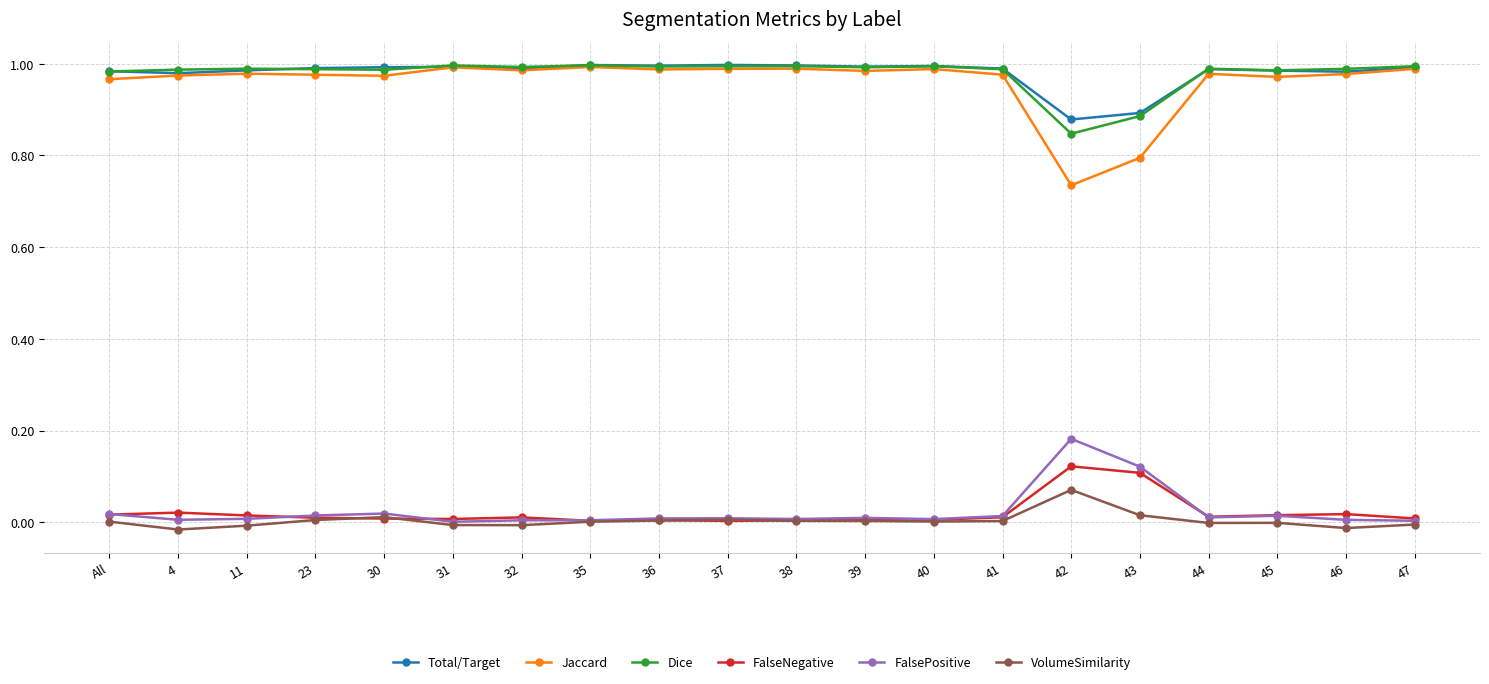

At which label does Dice reach its minimum?

42